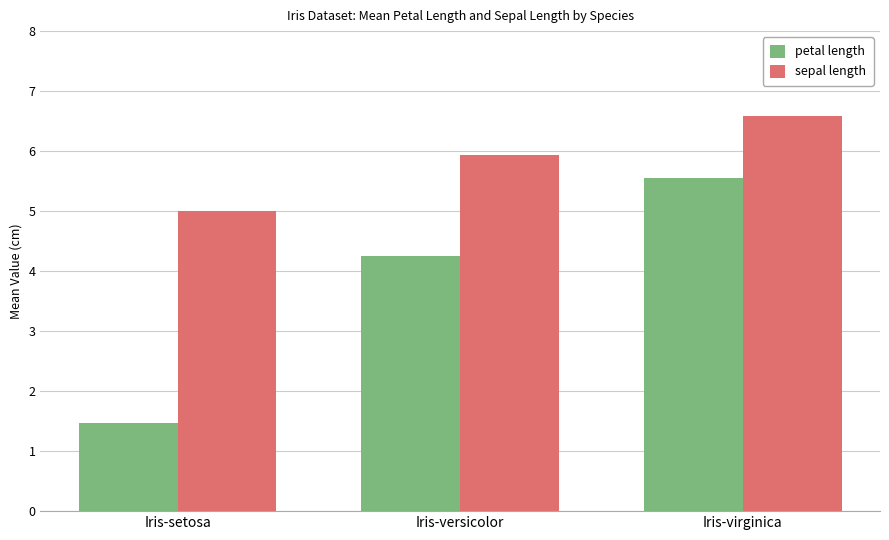

Between Iris-versicolor and Iris-virginica, which series saw the biggest shift?

petal length